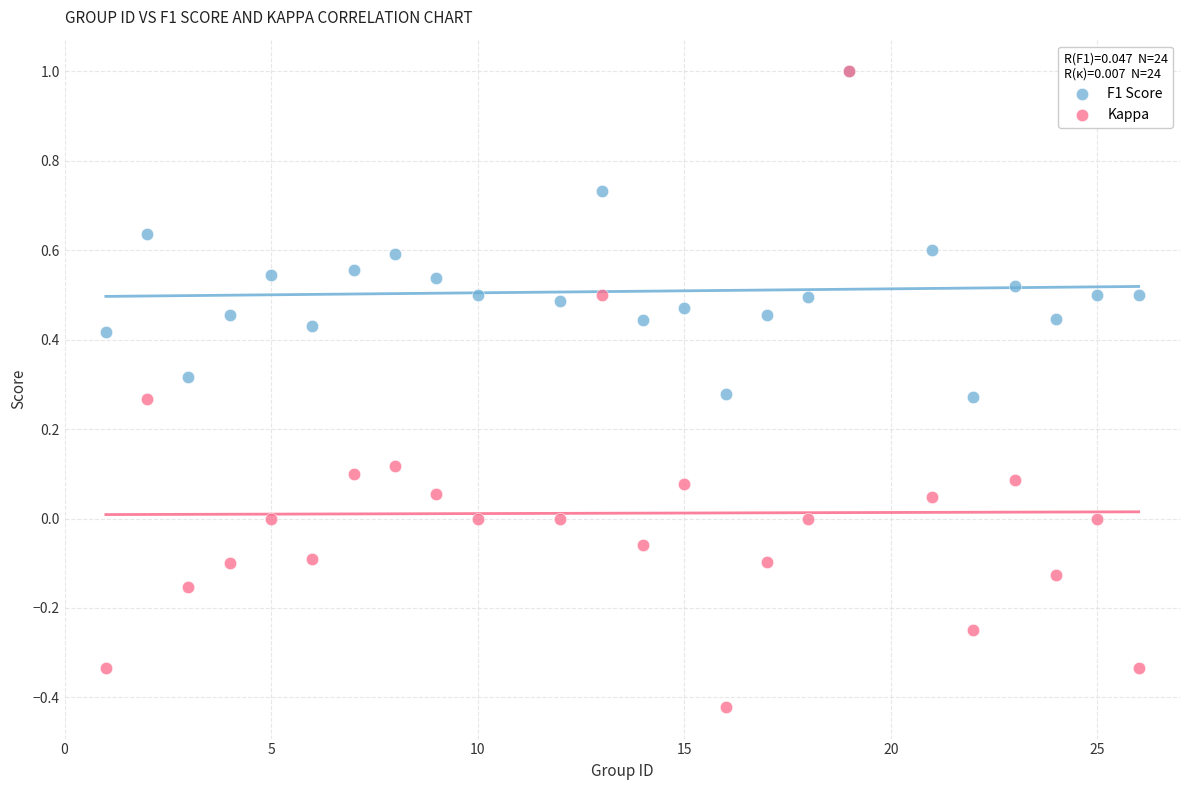

What are all the series names shown in the legend?

F1 Score, Kappa